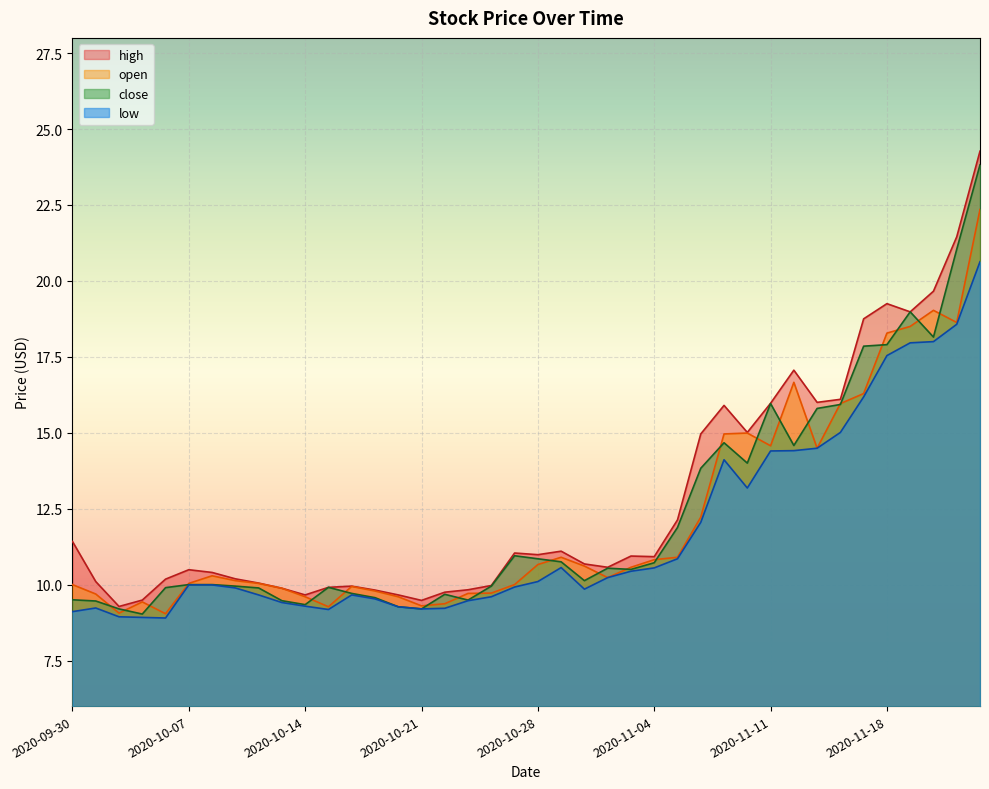

Rank the series at 2020-11-04 from lowest to highest value.

low, close, open, high